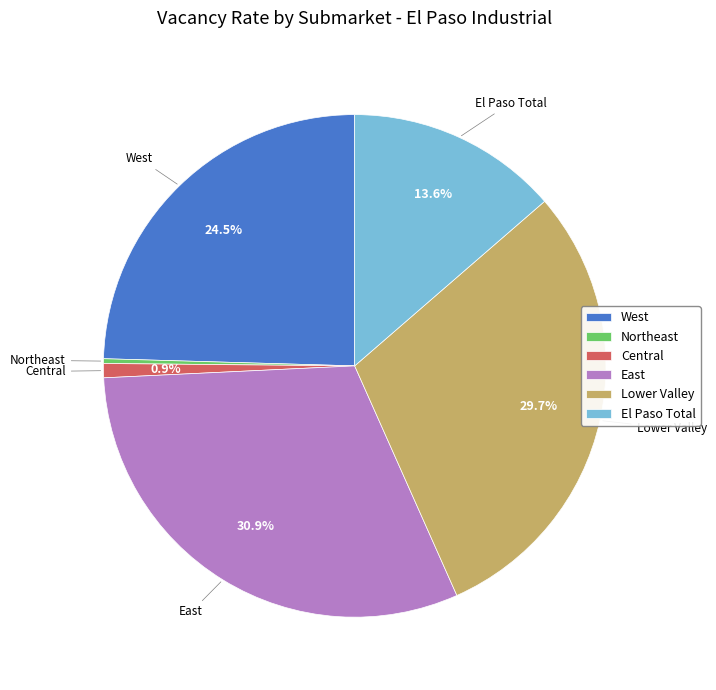

How many segments does this pie chart have?

6